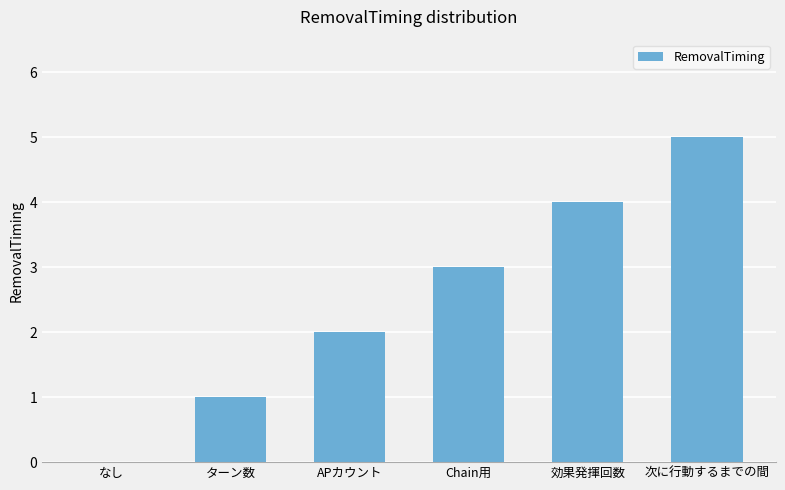

Reading right to left, what are all the values shown in this chart?

5	4	3	2	1	0